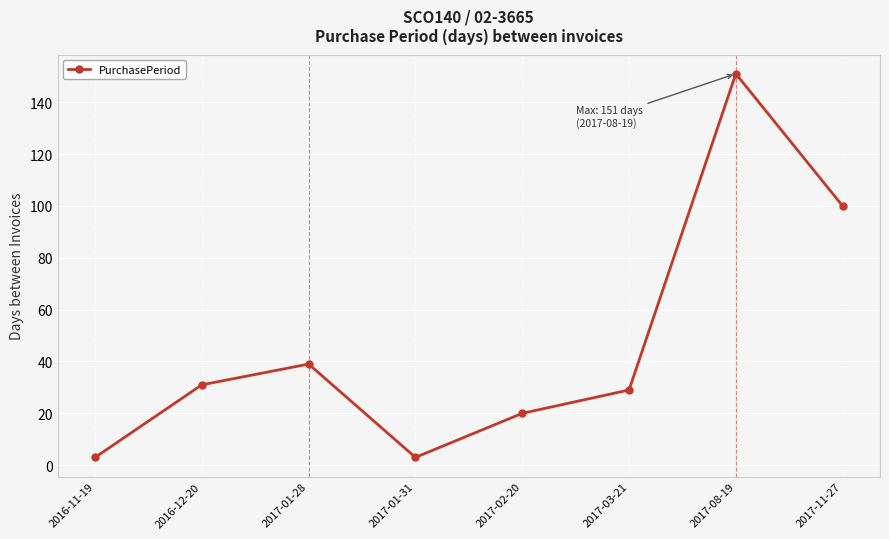

Is this an area chart (filled region under the line)?

No